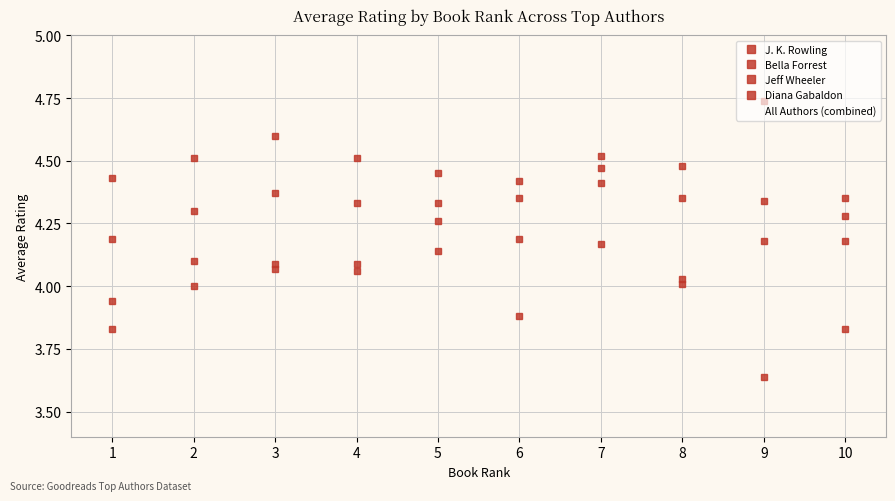

Rank the categories by value from lowest to highest.

9, 10, 1, 6, 1, 2, 8, 8, 4, 3, 3, 4, 2, 5, 7, 9, 10, 6, 1, 5, 10, 2, 5, 4, 9, 6, 8, 10, 3, 7, 6, 1, 5, 7, 8, 2, 4, 7, 3, 9